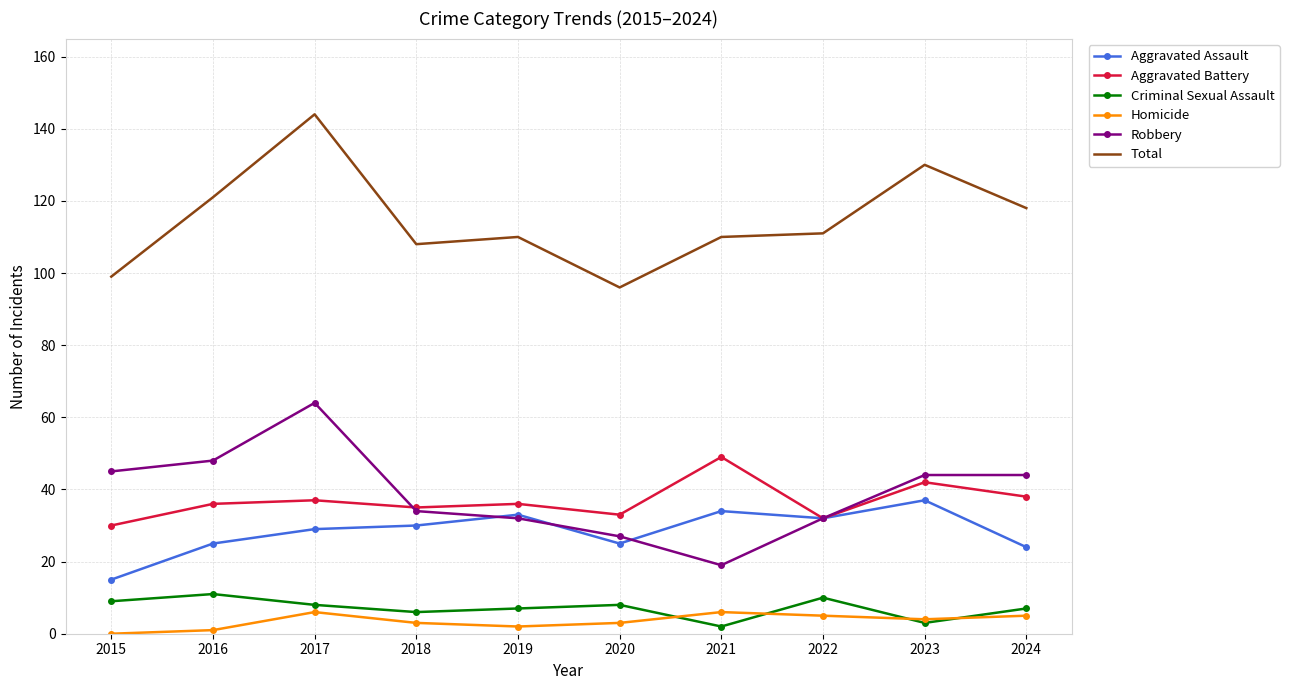

Which series changed the most between 2015 and 2016?

Total